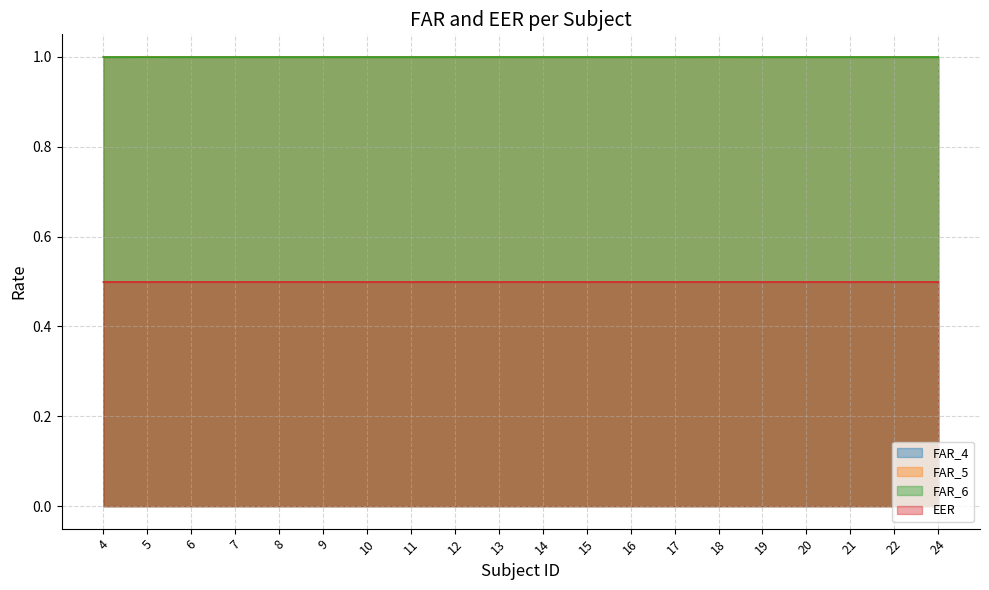

Where is the first local minimum for FAR_5?

7